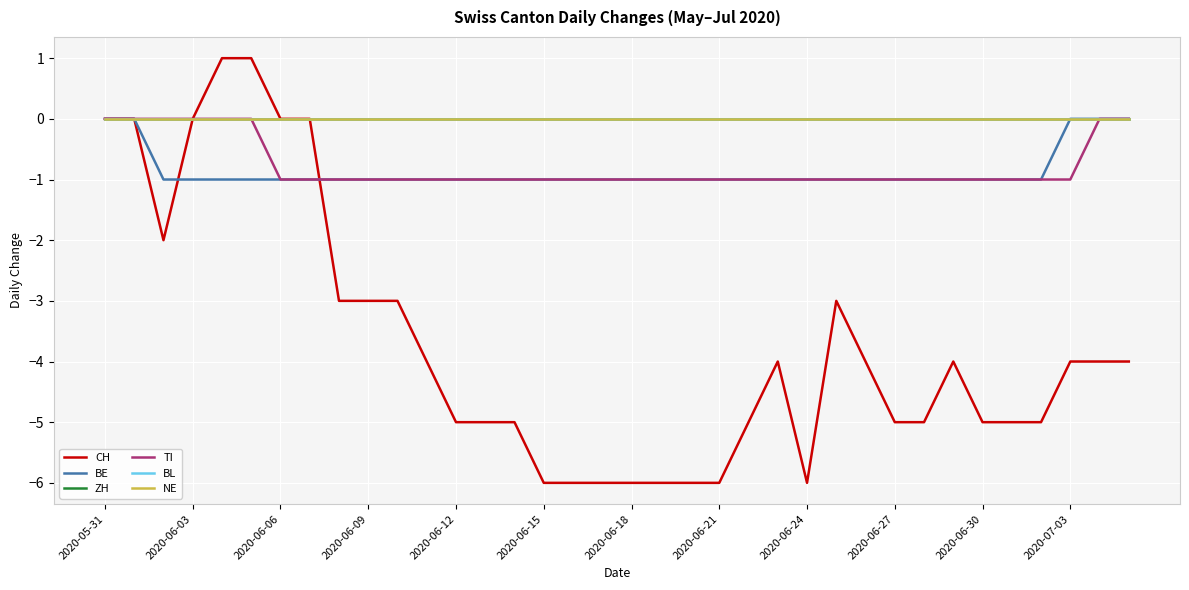

At which category is the sum across all series the highest?

2020-05-31